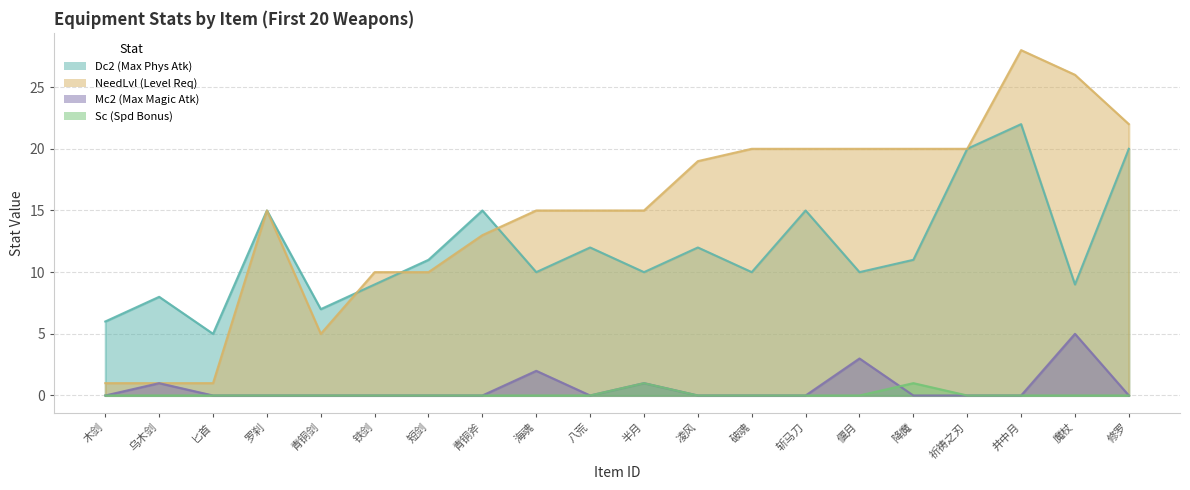

Does the chart display data point markers on the line(s)?

No